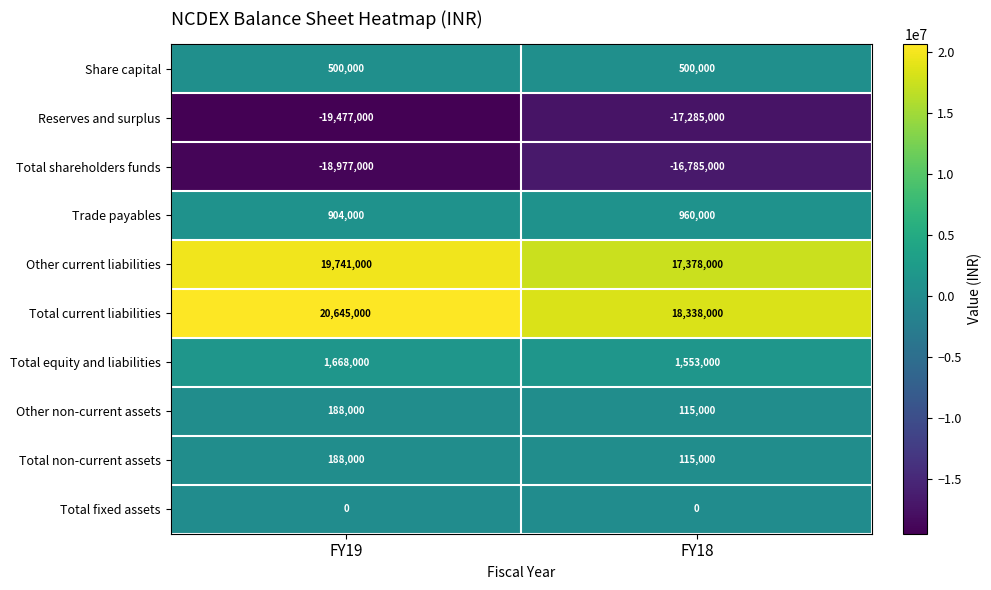

Is it true that Total non-current assets equals 322901 at FY19?

False